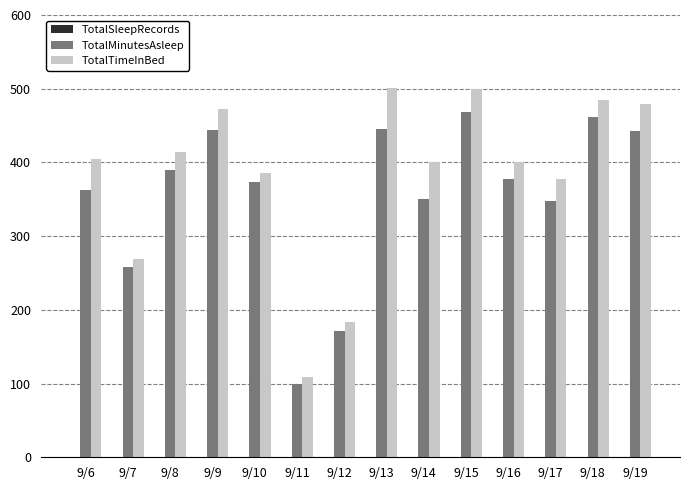

What is the sum of all TotalTimeInBed values?

5380